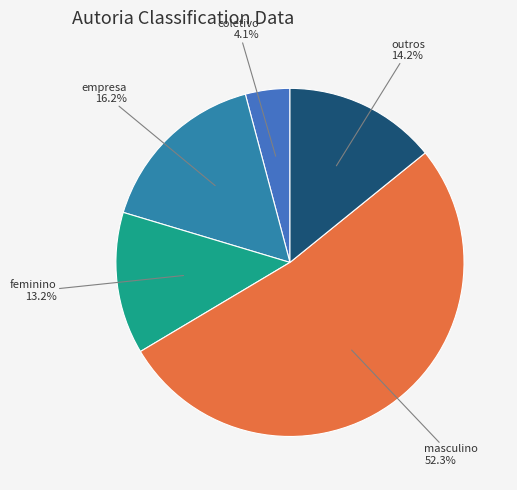

Which category accounts for the majority?

masculino